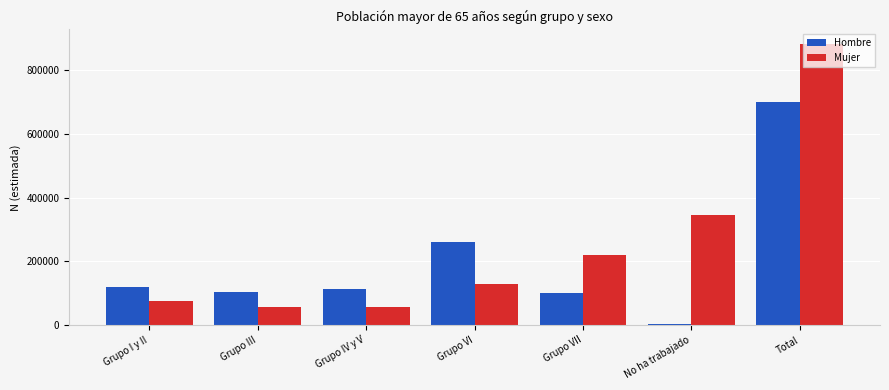

At which category does the chart reach its peak across all series?

Total